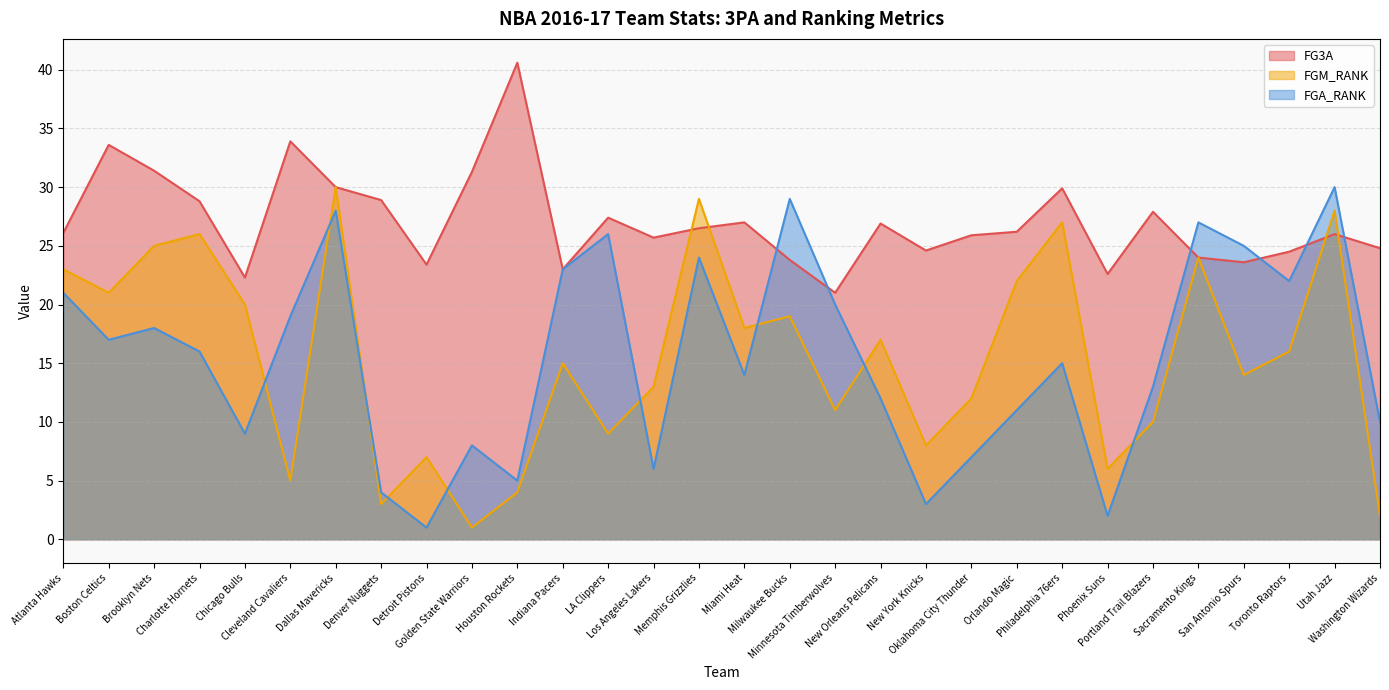

Between which two adjacent categories do FGA_RANK and FG3A first intersect?

Miami Heat and Milwaukee Bucks